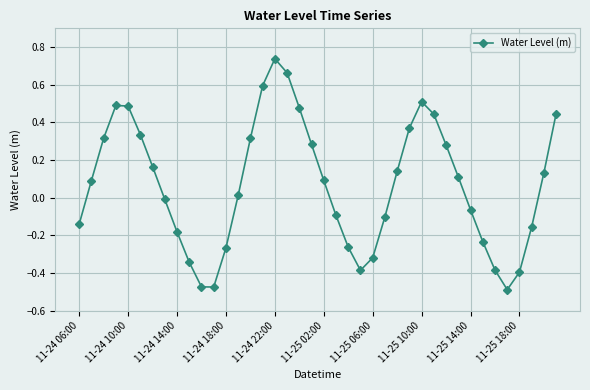

What is the difference between the second highest and second lowest values?

1.1